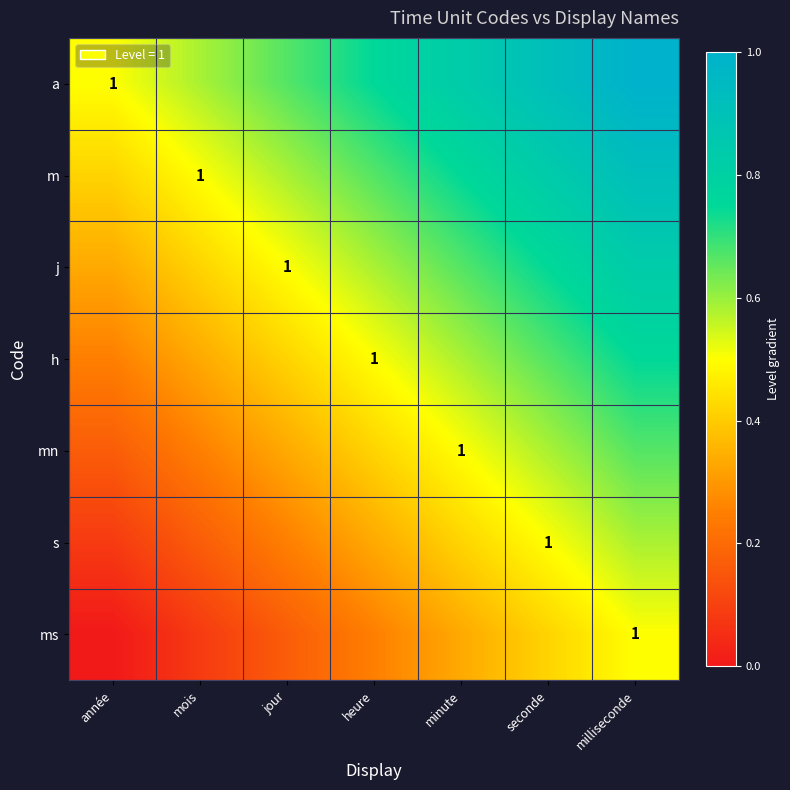

What is the total value across all series at heure?

3.5